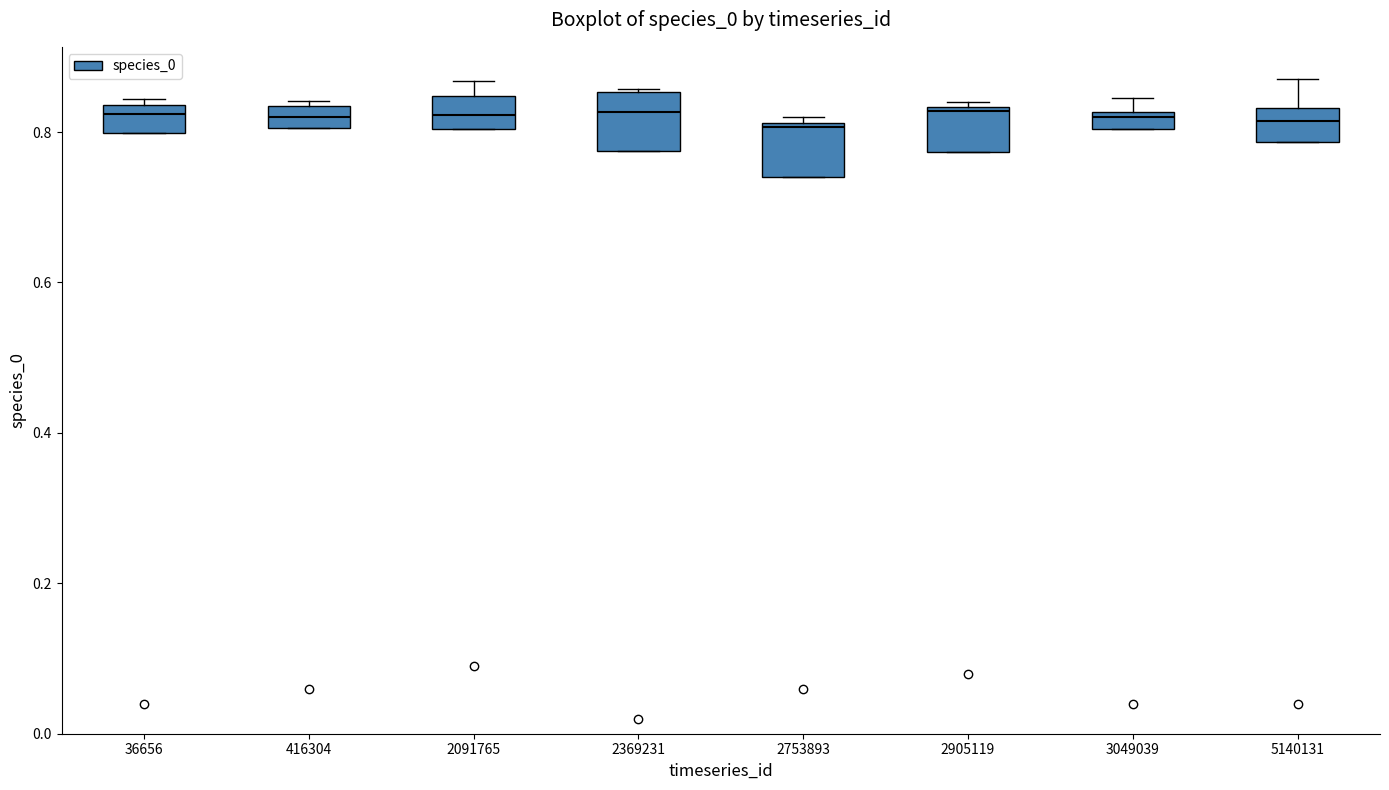

Where is the lower edge of the box at x = 2753893 on the y-axis? The values are not printed on the chart, so give them approximately, as read against the axis.

0.74